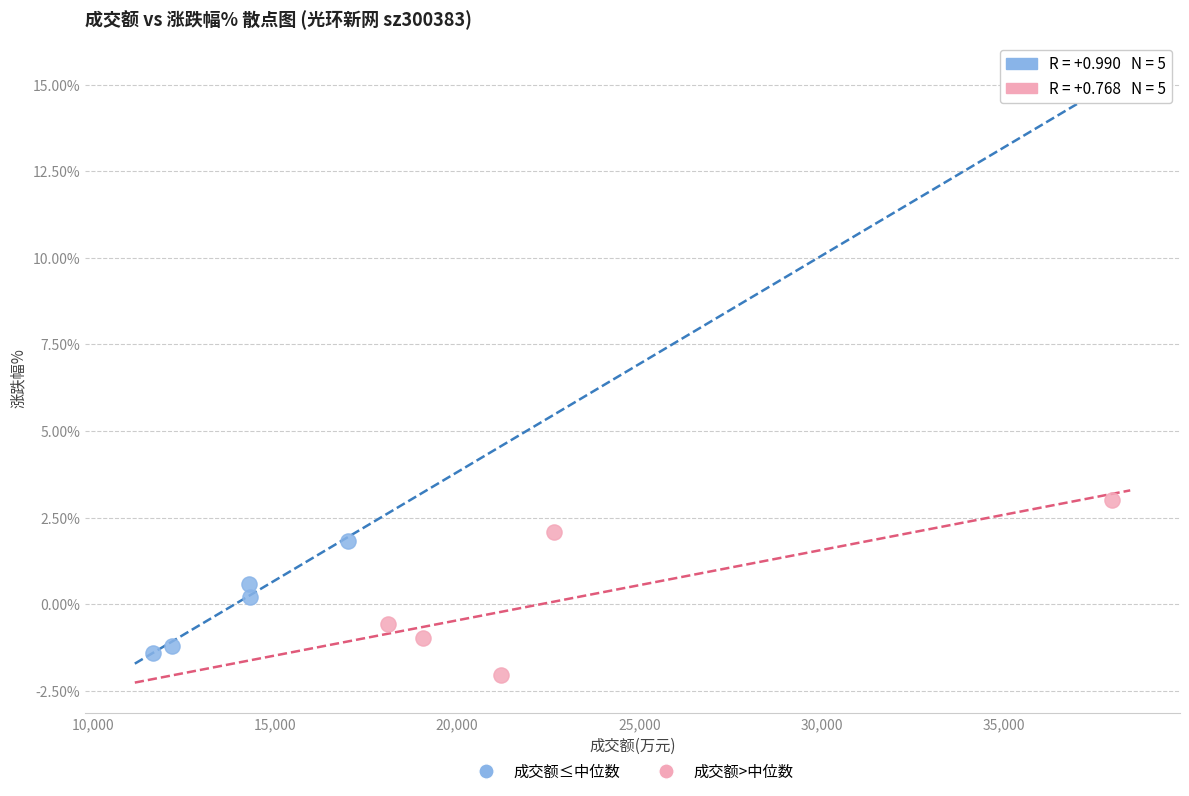

Which series contains the highest Y value?

成交额>中位数